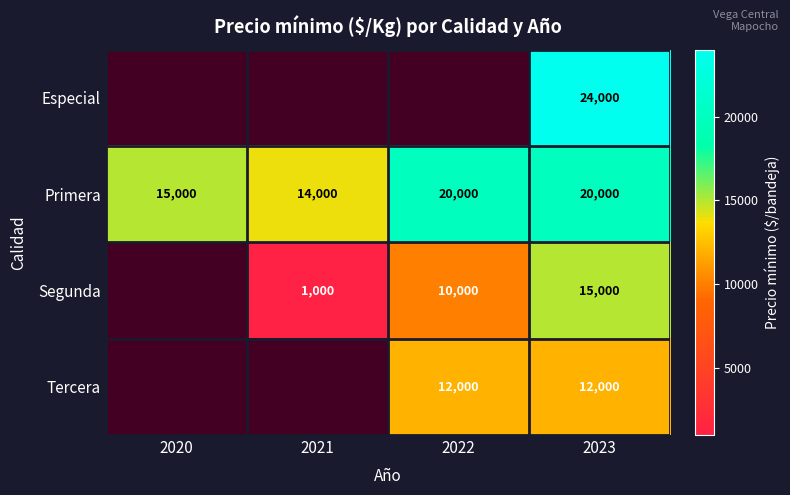

What value does the Primera series have at 2021?

14000